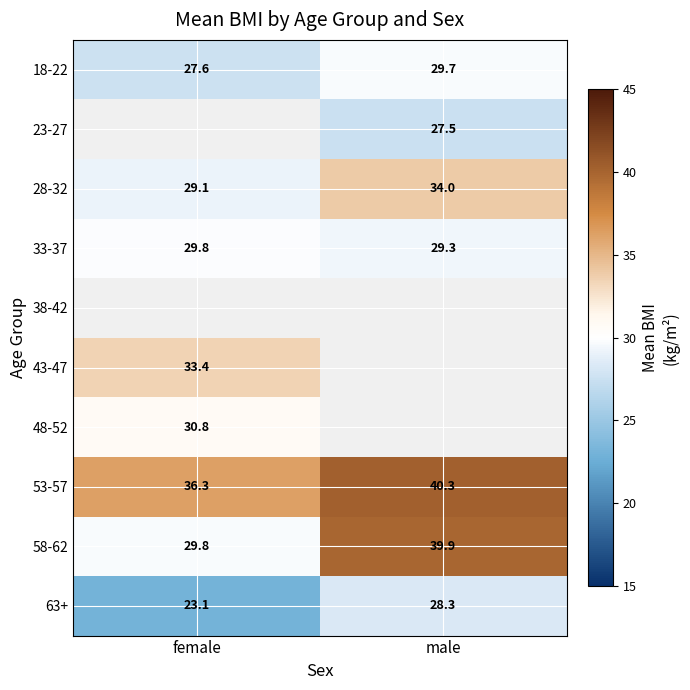

List the labels in order of 18-22 value, largest first.

male, female